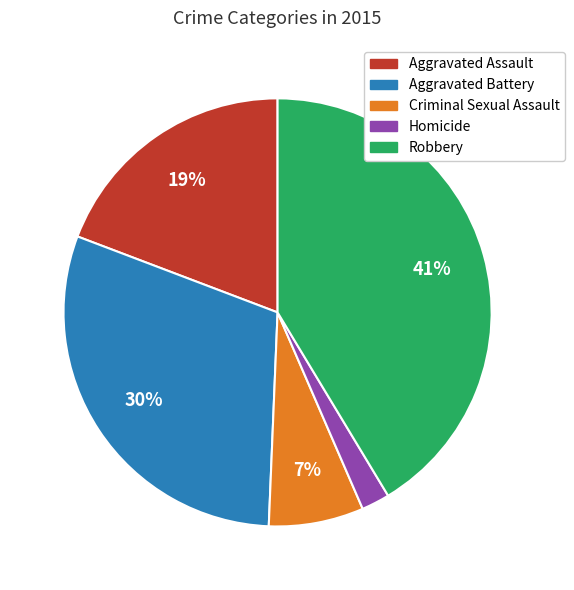

Is there any slice that represents more than half of the pie?

No